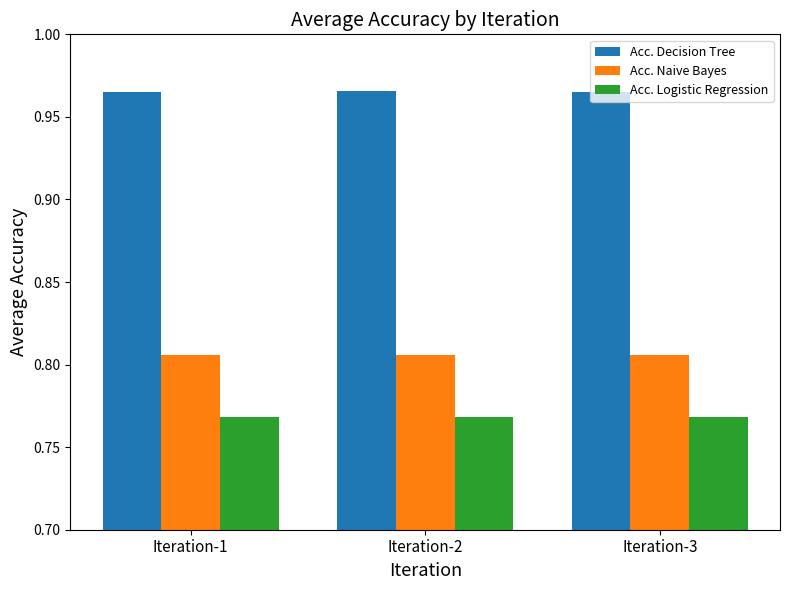

Does the chart contain stacked bars?

No